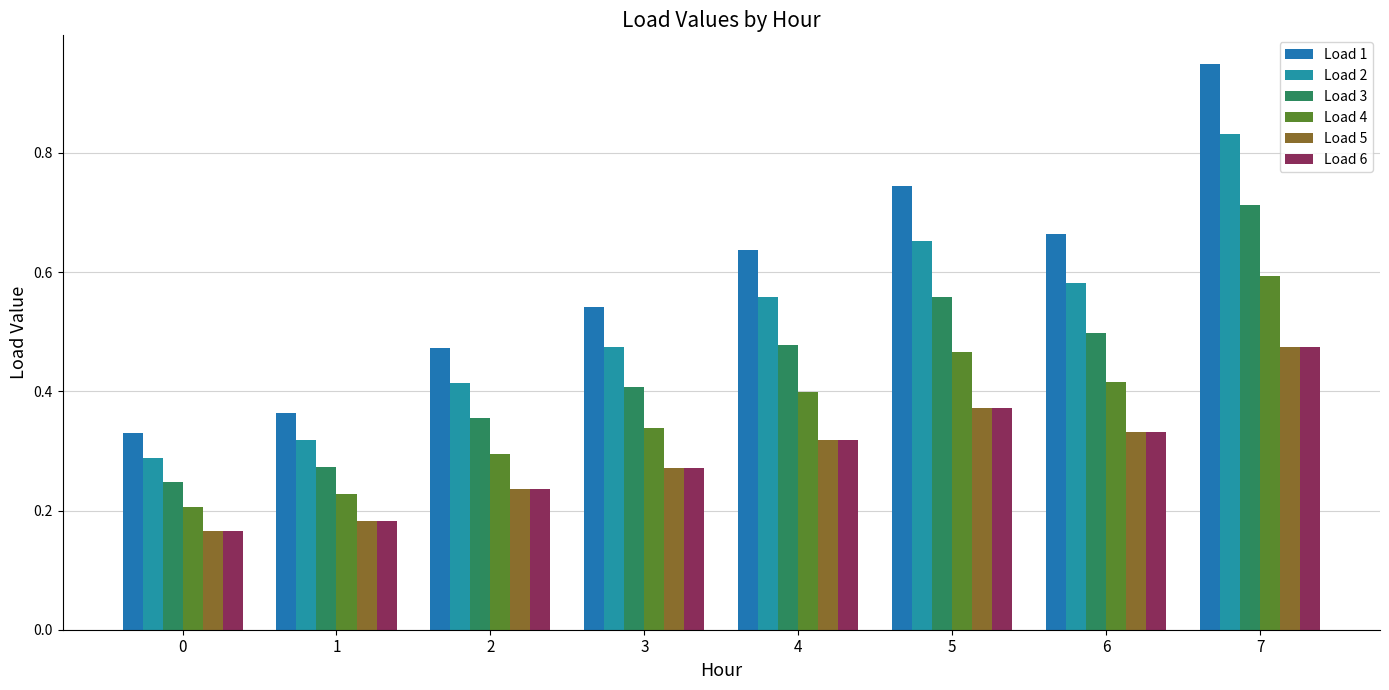

Rank the series at 5 from highest to lowest value.

Load 1, Load 2, Load 3, Load 4, Load 5, Load 6